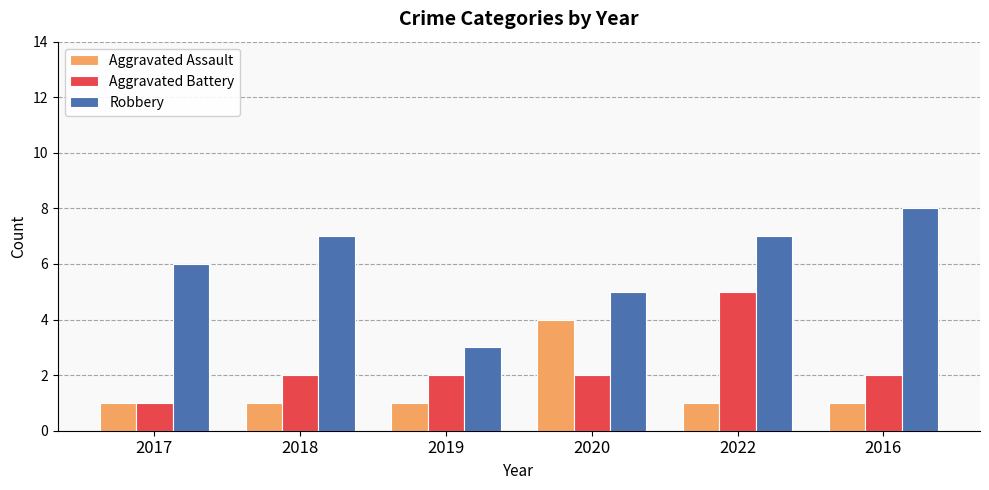

Read the Robbery value at 2022.

7